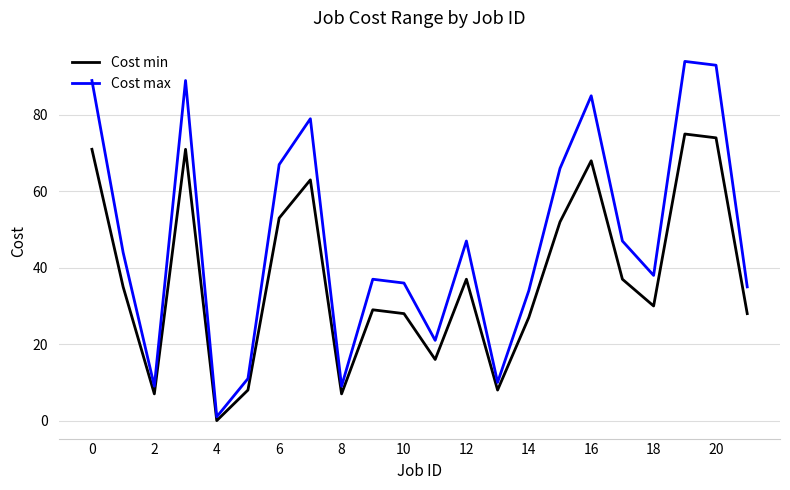

What is the greatest value displayed?

94